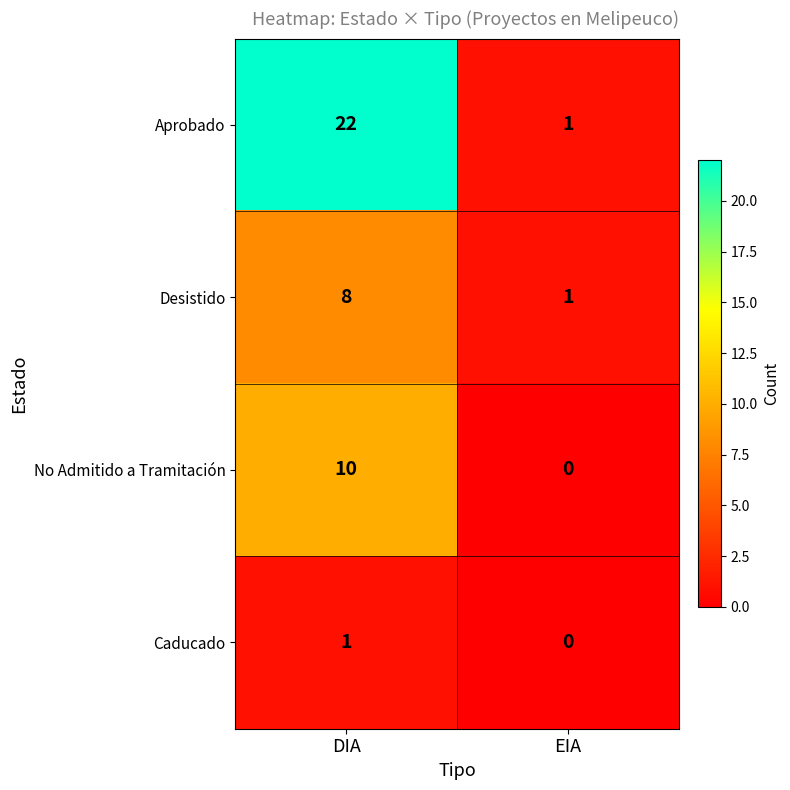

Rank the series at DIA from lowest to highest value.

Caducado, Desistido, No Admitido a Tramitación, Aprobado